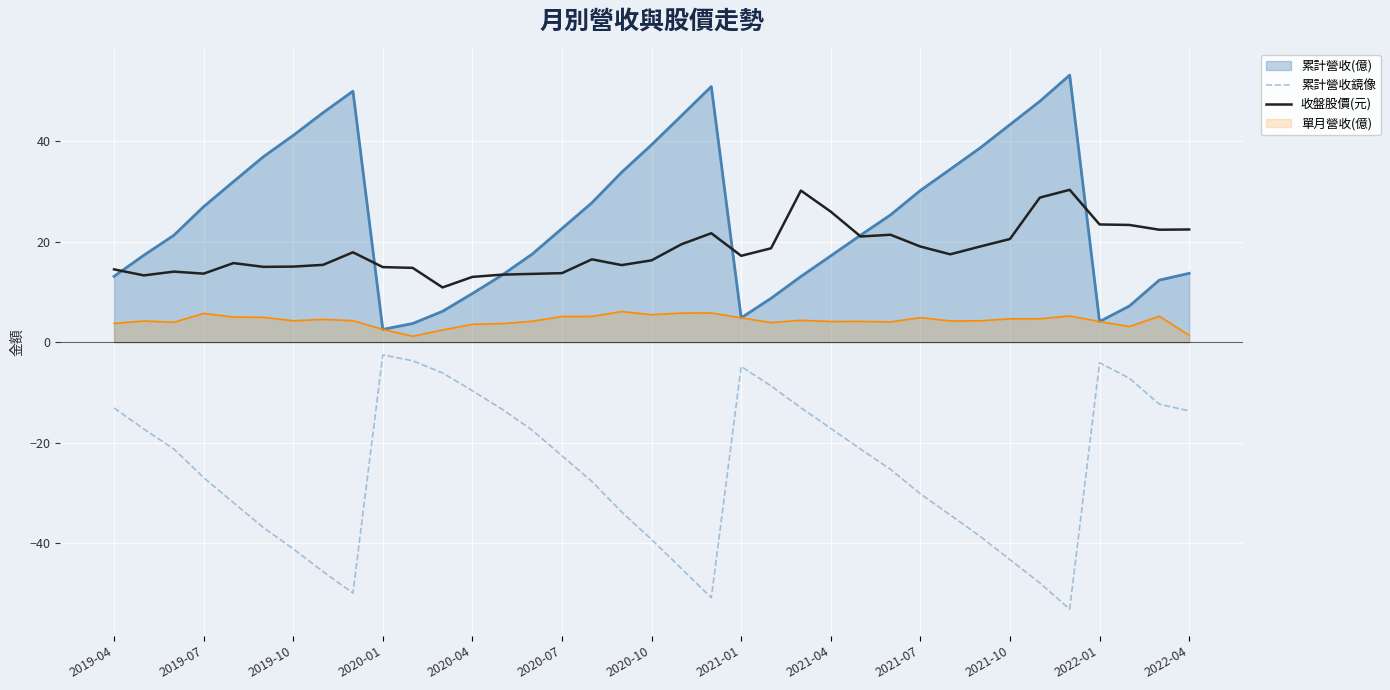

What is the difference between the maximum and second lowest values in the 累計營收鏡像 series?

48.4